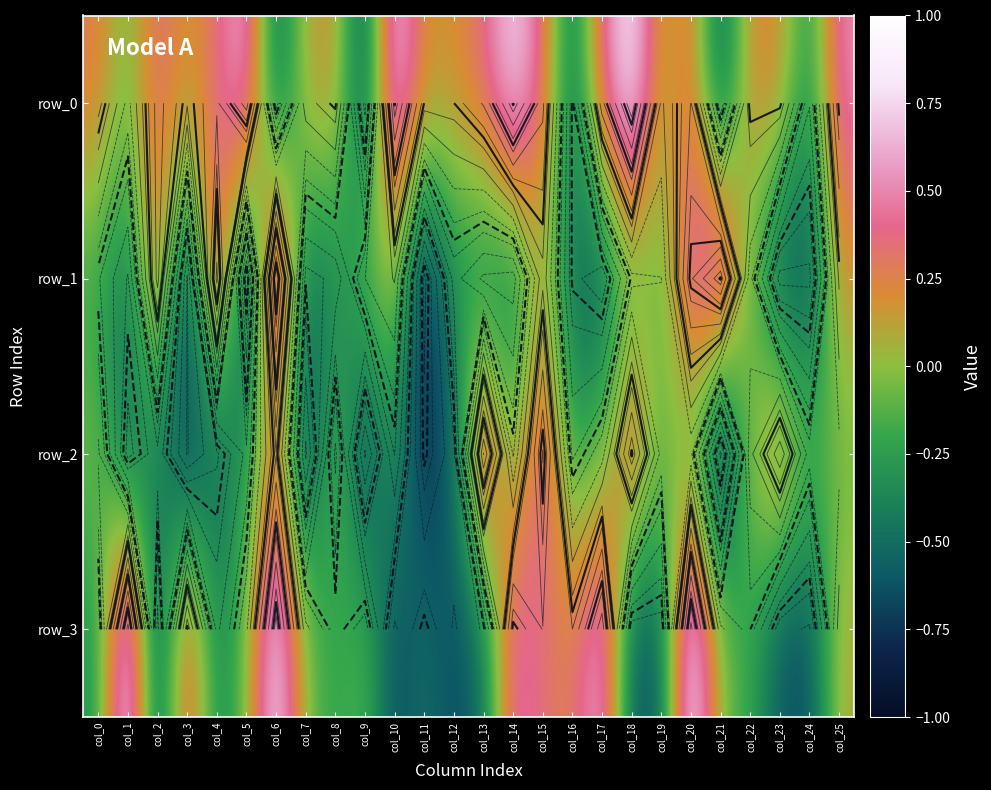

Which series has the largest total across all categories?

row_0